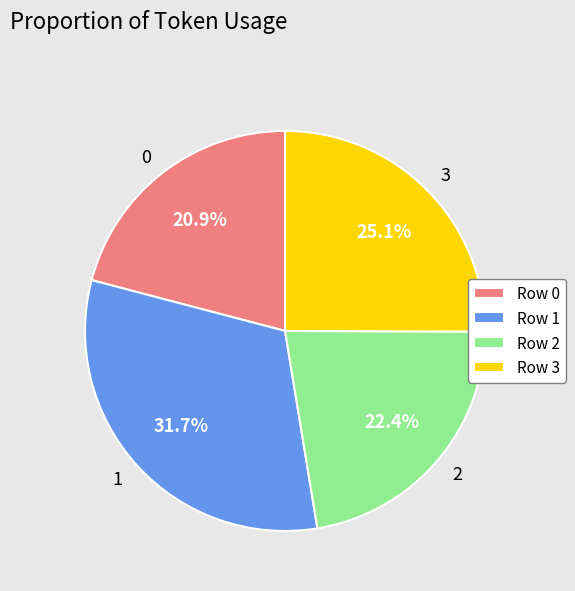

Rank the categories by value from highest to lowest.

1, 3, 2, 0